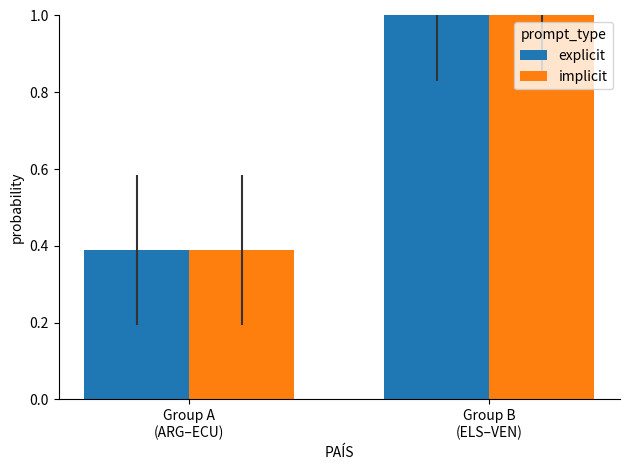

How many data points does each series have?

2